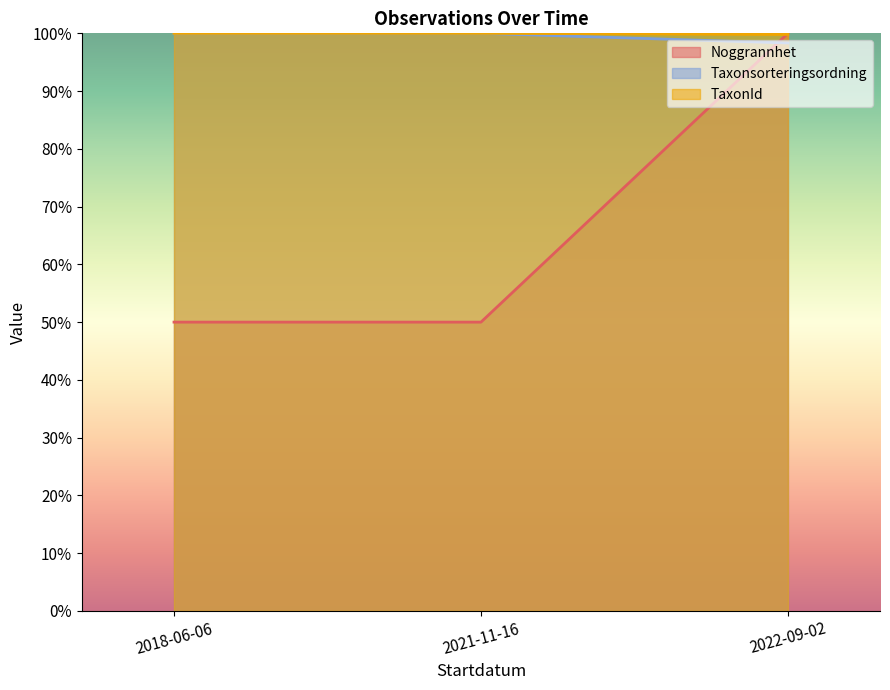

Is it true that Taxonsorteringsordning equals 1.0 at 2022-09-02?

True